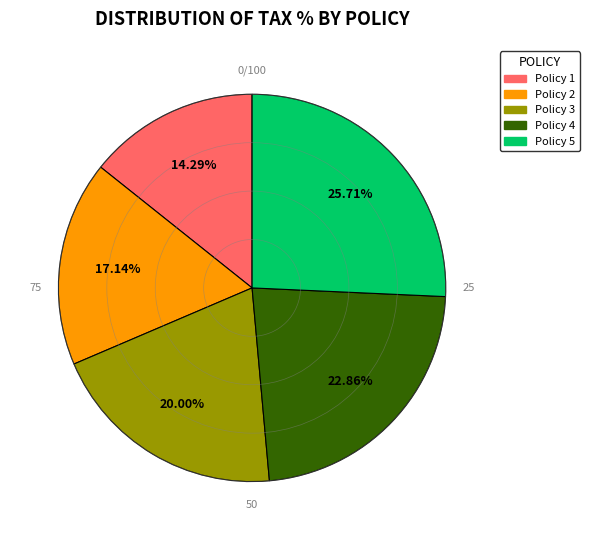

How much of the chart is everything except Policy 4?

77.1%